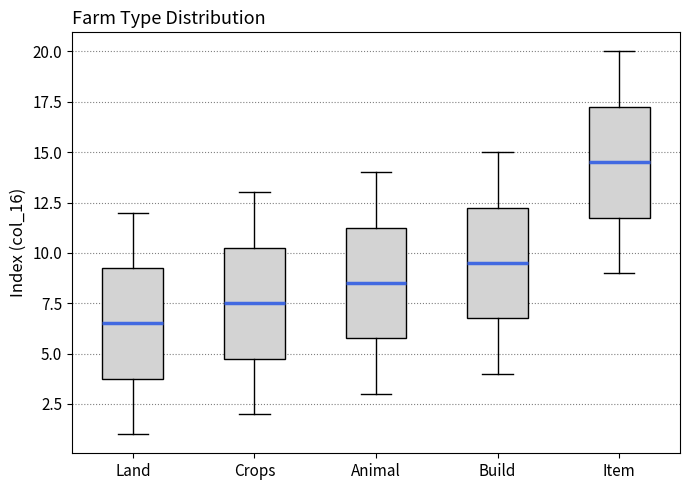

Where does the upper whisker of the box for Land end on the y-axis? The values are not printed on the chart, so give them approximately, as read against the axis.

12.0